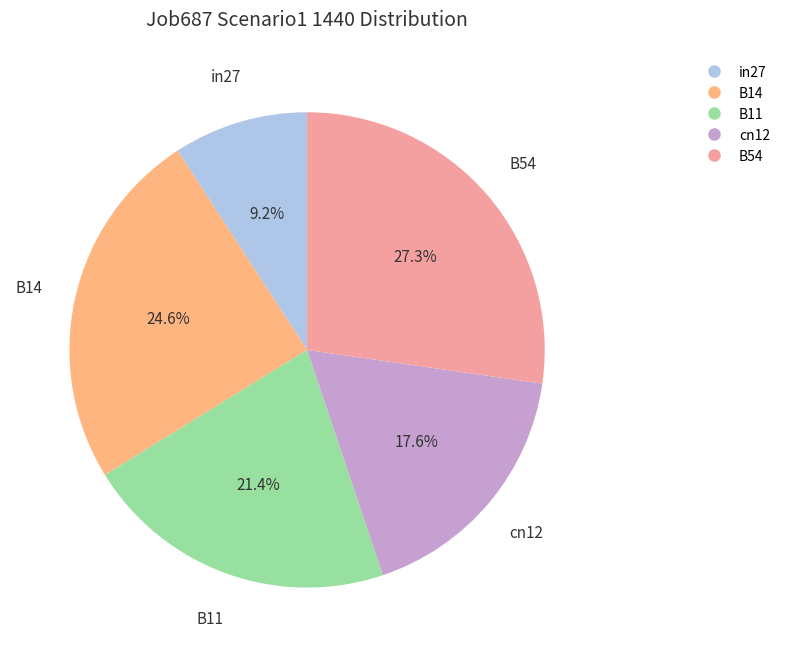

To the nearest percent, what percentage of the pie is in27?

9%